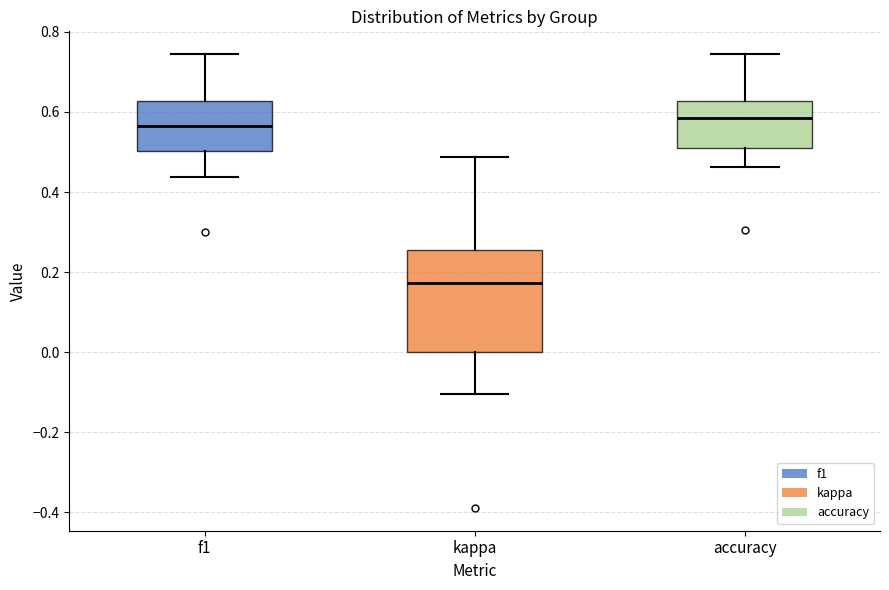

Reading left to right, transcribe this box plot: for each box, give where its median line is, the range the box spans, and where its two whiskers end, as read against the y-axis. The values are not printed on the chart, so give them approximately, as read against the axis.

f1: median 0.56, box 0.50 to 0.62, whiskers 0.44 to 0.74
kappa: median 0.18, box 0.00 to 0.26, whiskers -0.10 to 0.48
accuracy: median 0.58, box 0.50 to 0.62, whiskers 0.46 to 0.74